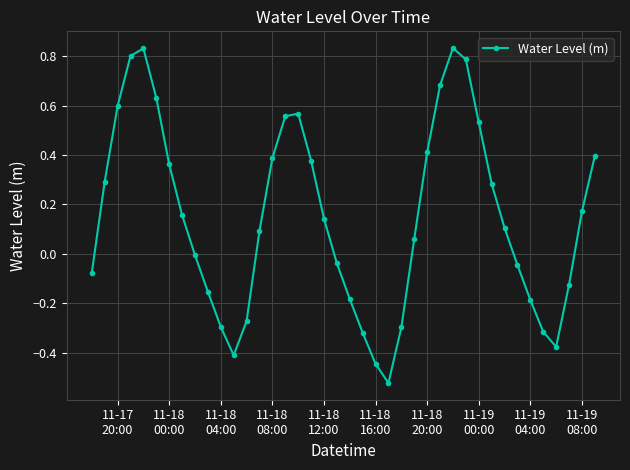

How many distinct data groups are displayed?

1